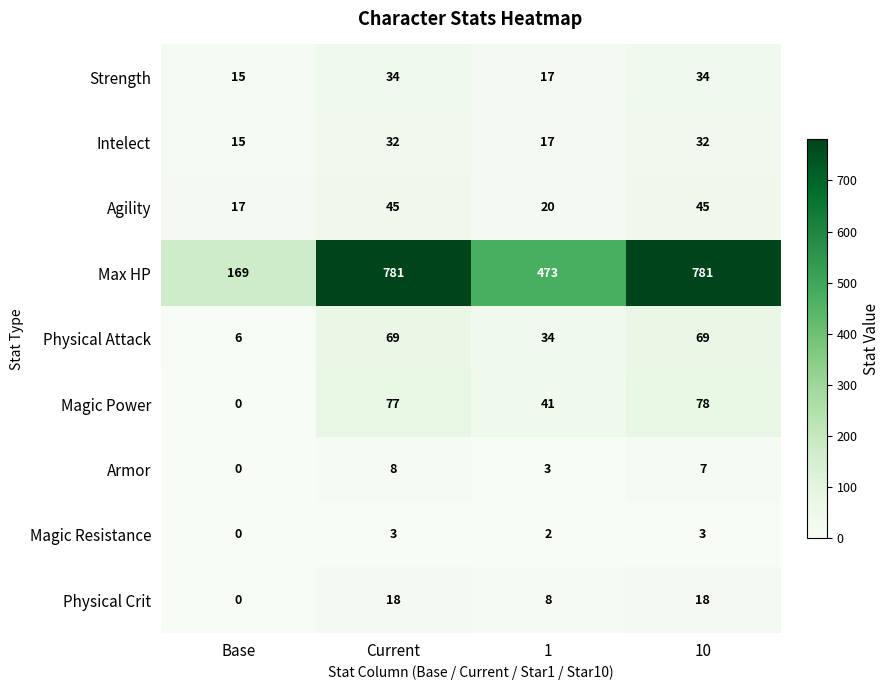

How many distinct data groups are displayed?

9